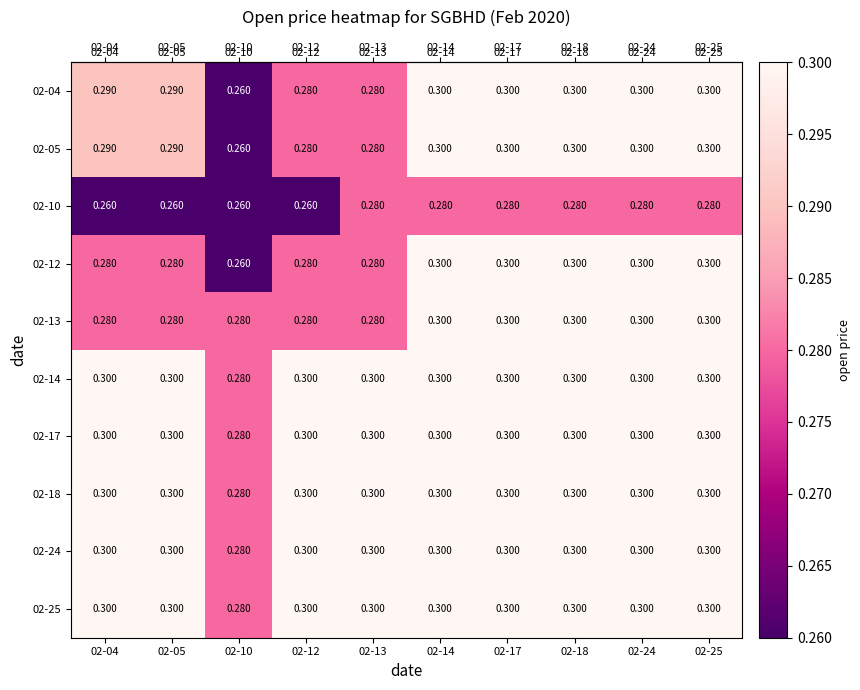

Is the value of 02-05 at 02-13 greater than the value of 02-13 at 02-25?

No